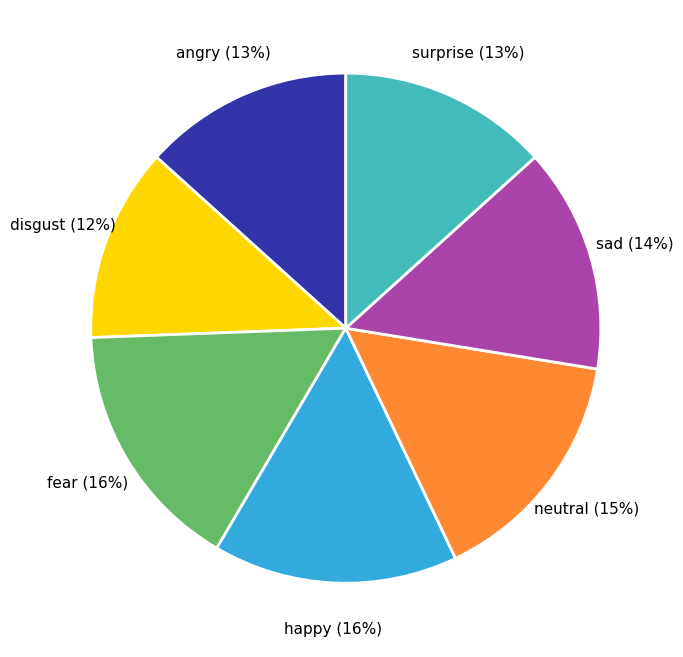

How many slices are in this pie chart?

7